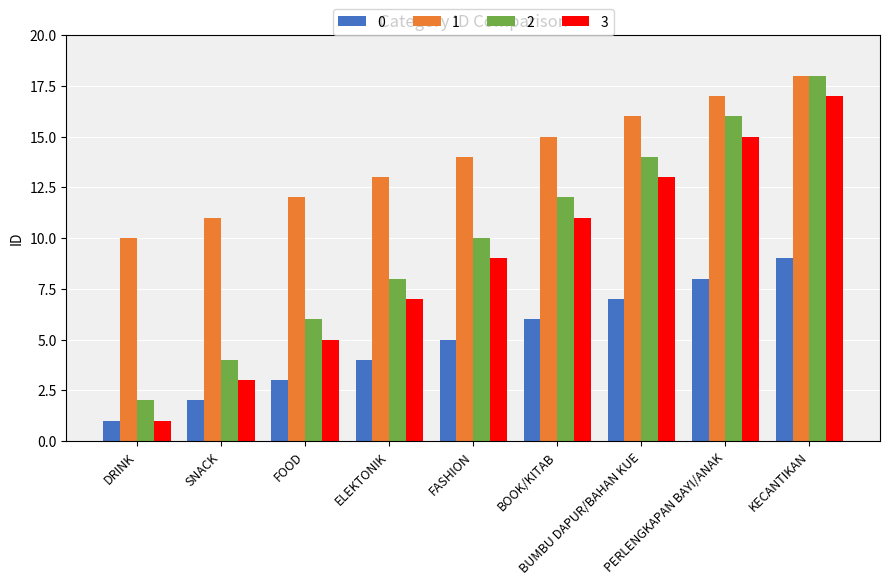

Which category has the lowest value across all series?

DRINK